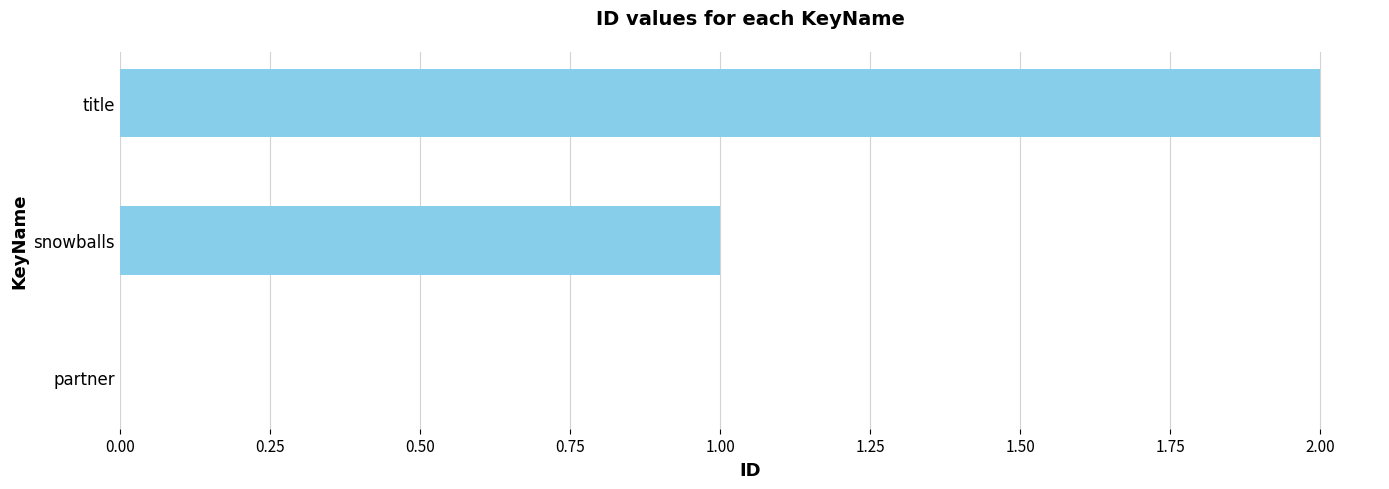

What is the sum of all values?

3